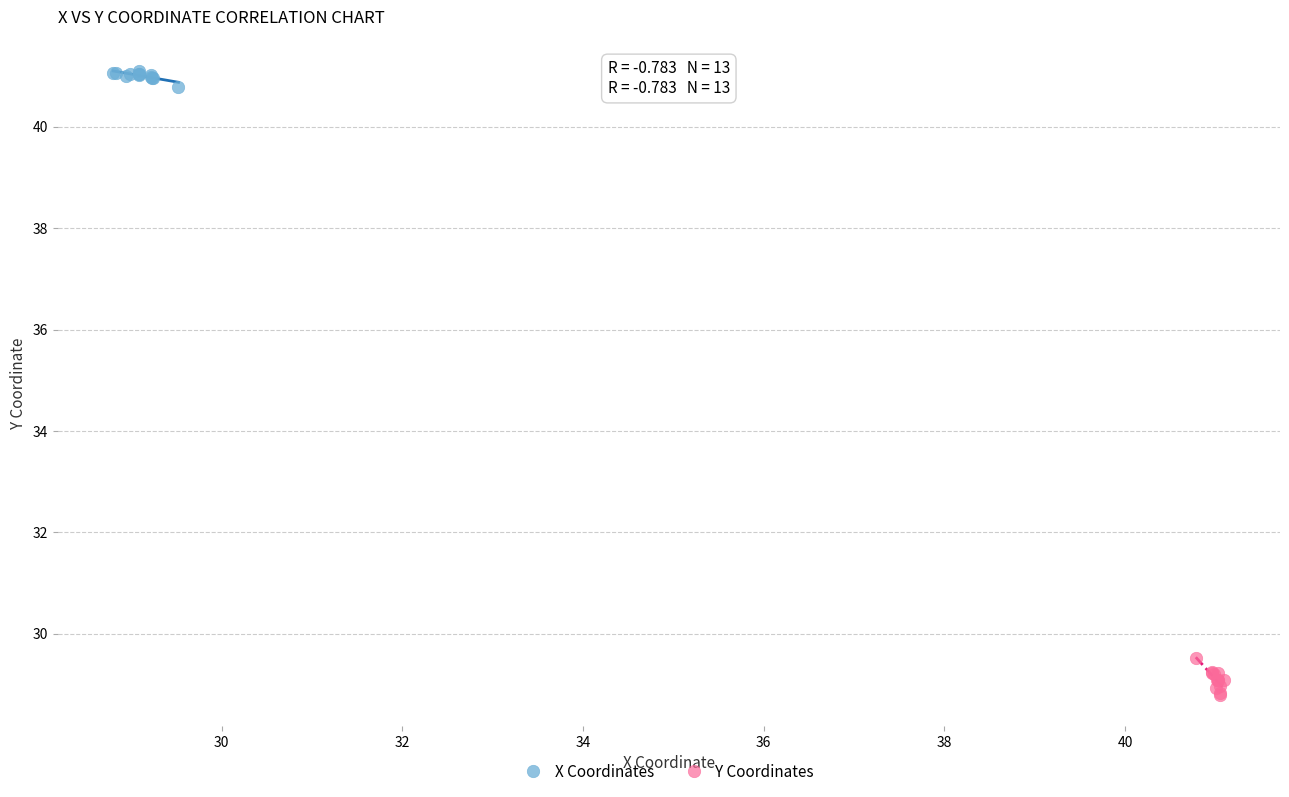

Which series contains the lowest Y value?

Y Coordinates